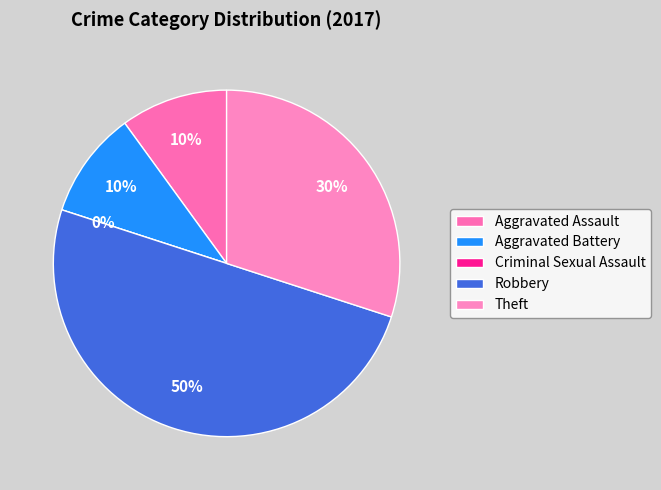

To the nearest percent, what percentage of the pie is Theft?

30%